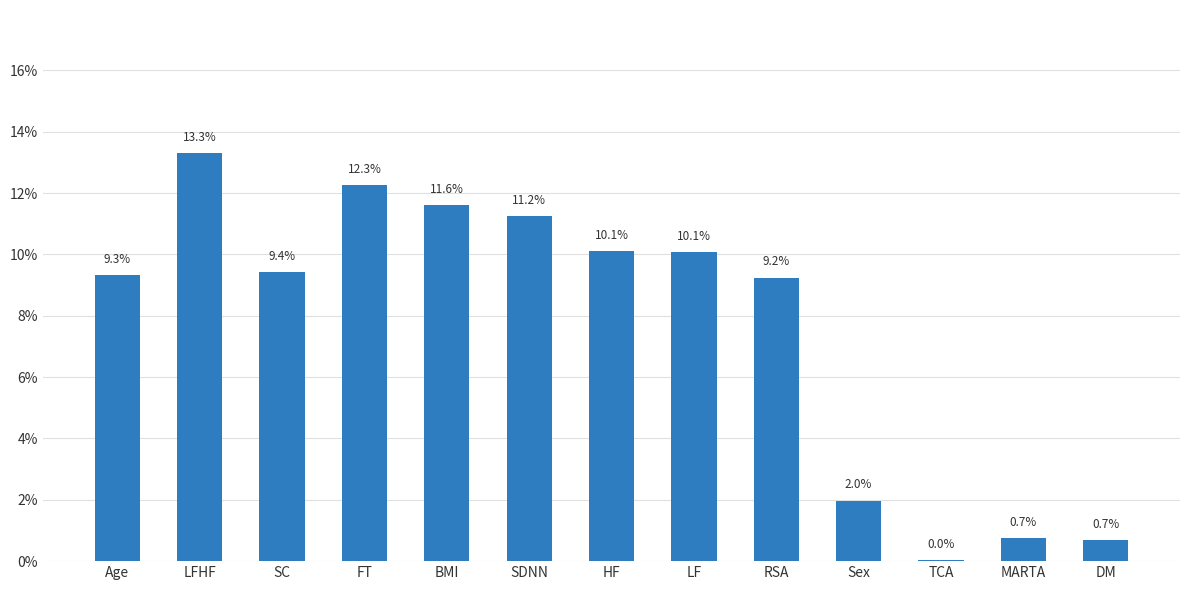

Count the number of data series in this chart.

1